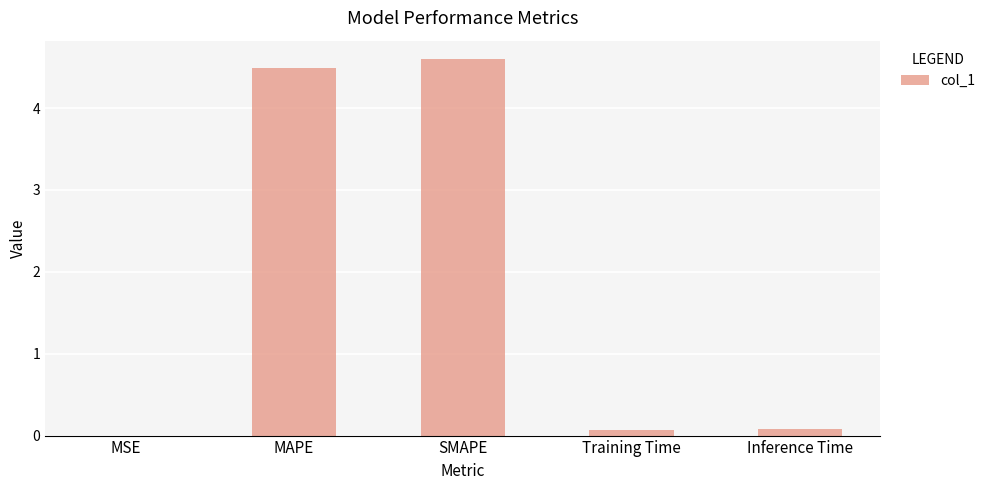

Which category has the highest value across all series?

SMAPE